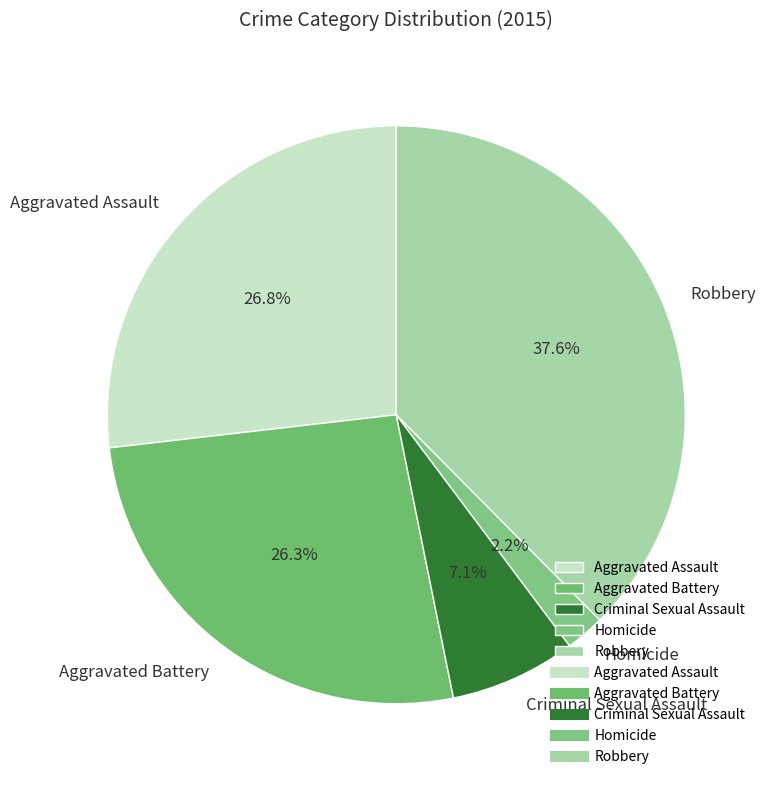

To the nearest percent, what is the difference between the largest and smallest slice percentages?

35%